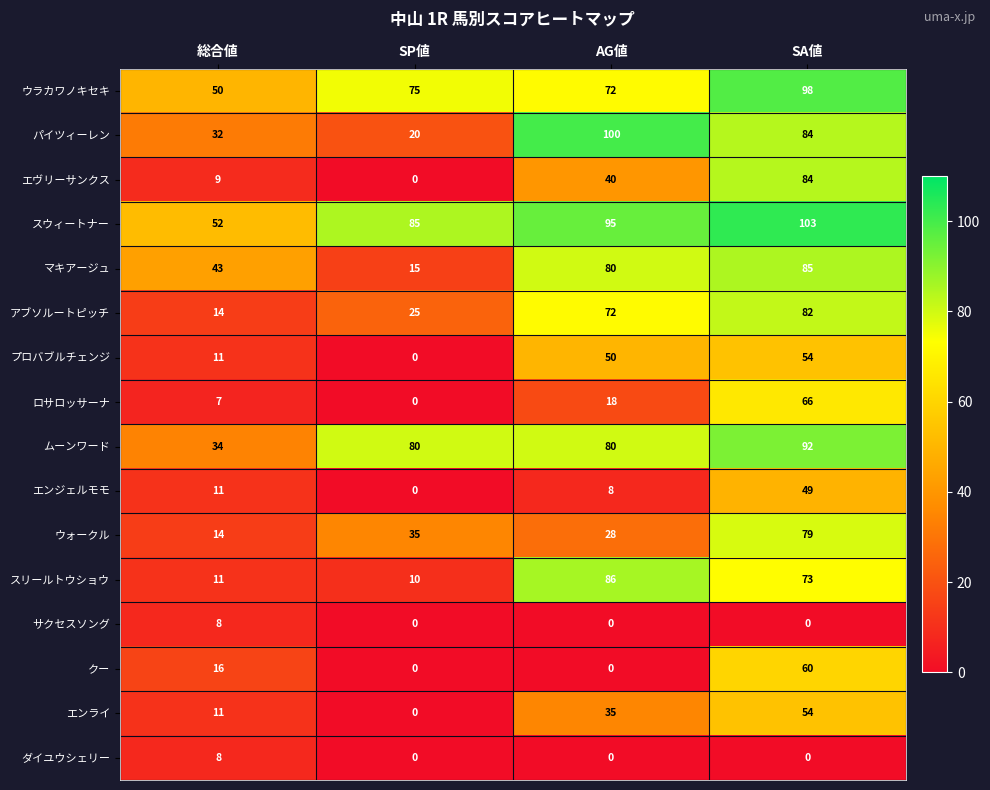

What is the difference between the maximum and second lowest values in the ダイユウシェリー series?

8